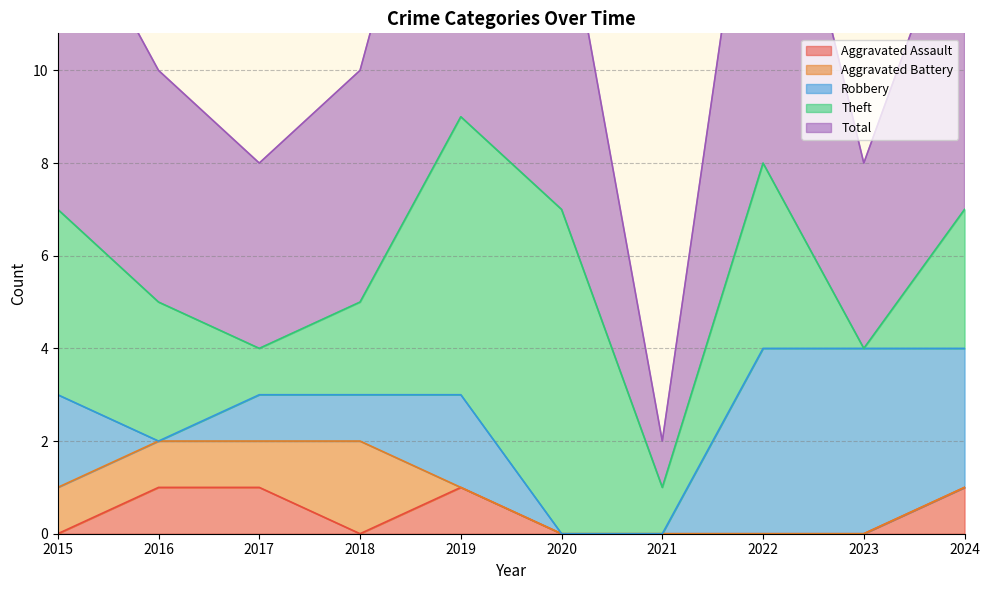

How many interior local peaks does the Robbery series have?

1